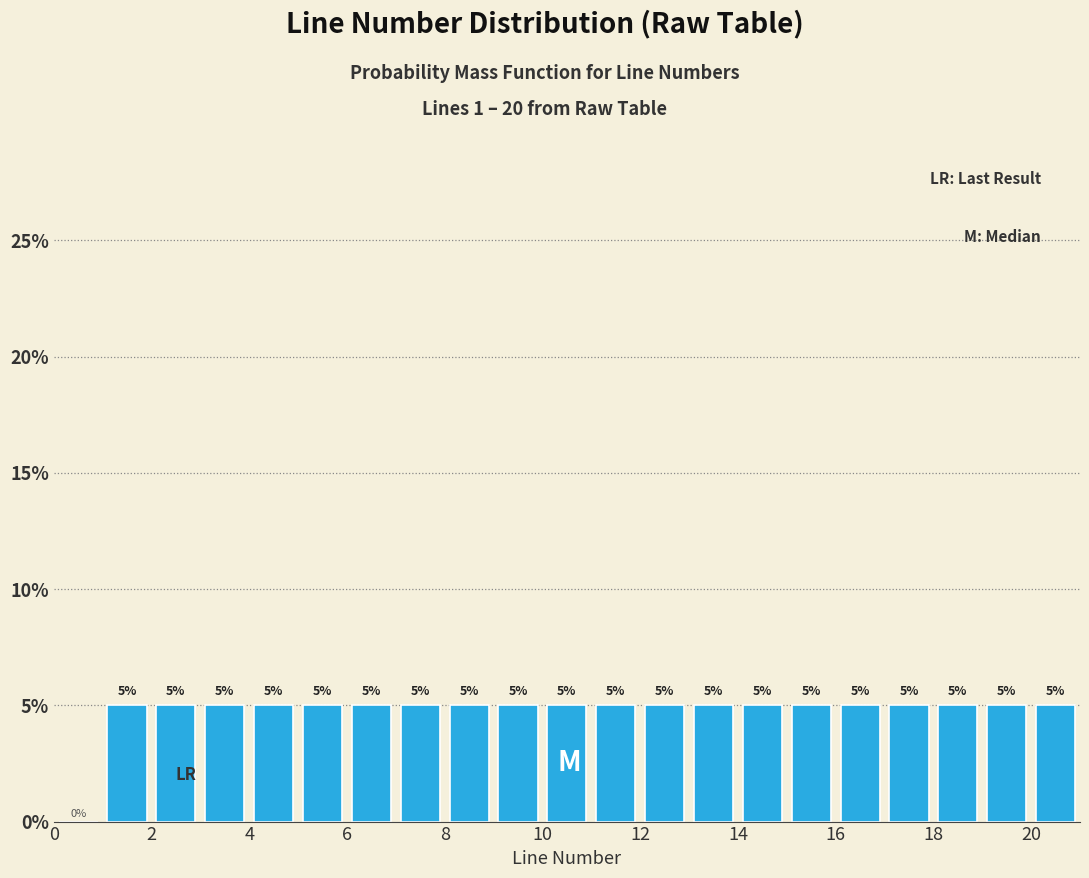

What is the height of the bar covering 11 to 12 on the x-axis?

5